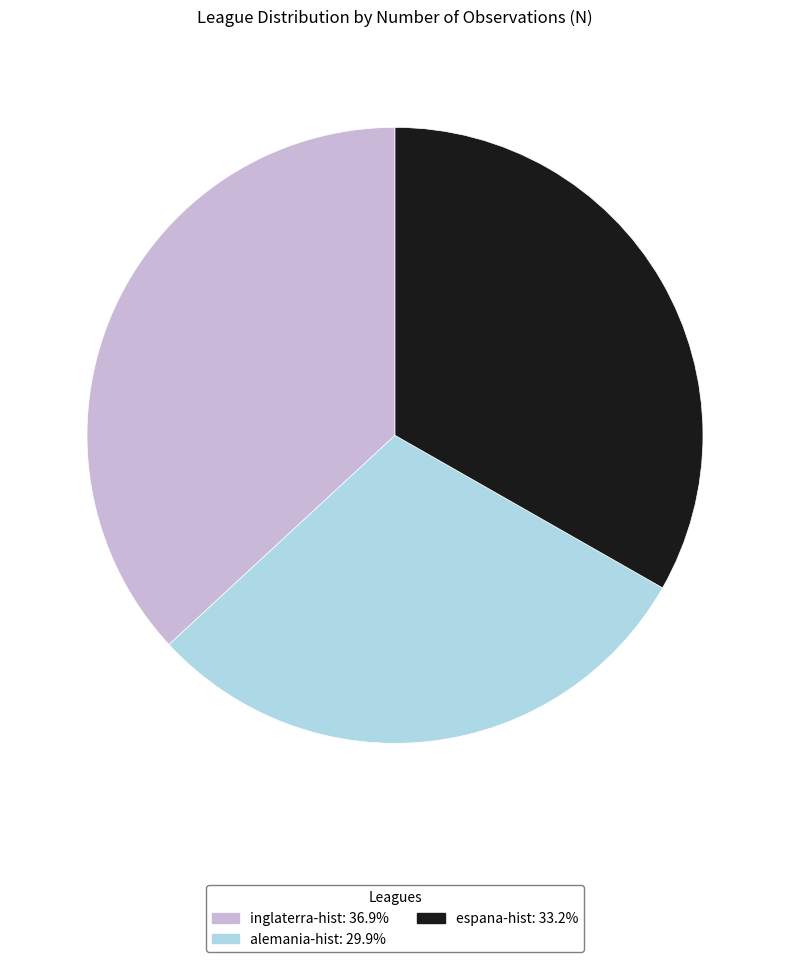

Do alemania-hist and espana-hist together represent more than half of the pie?

Yes